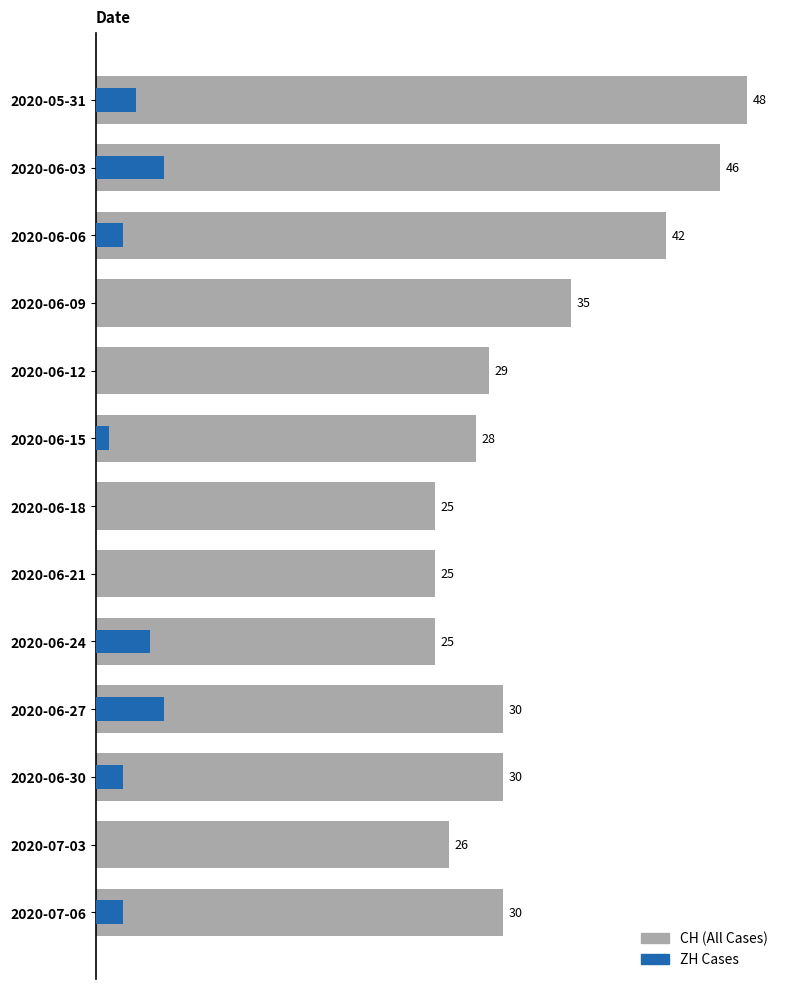

How many bars are there in total?

26